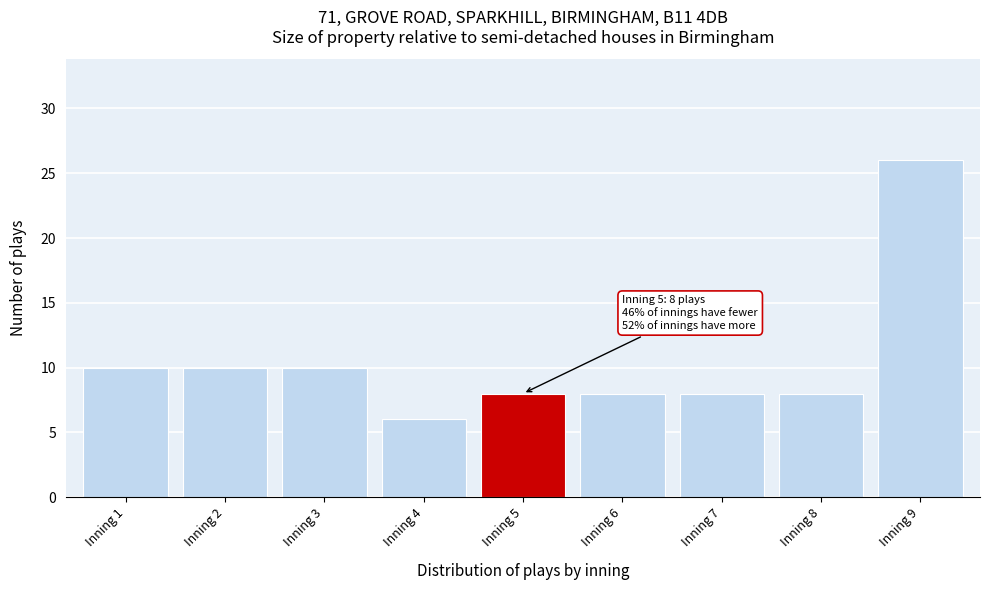

Reading left to right, extract all data points from this chart.

10	10	10	6	8	8	8	8	26